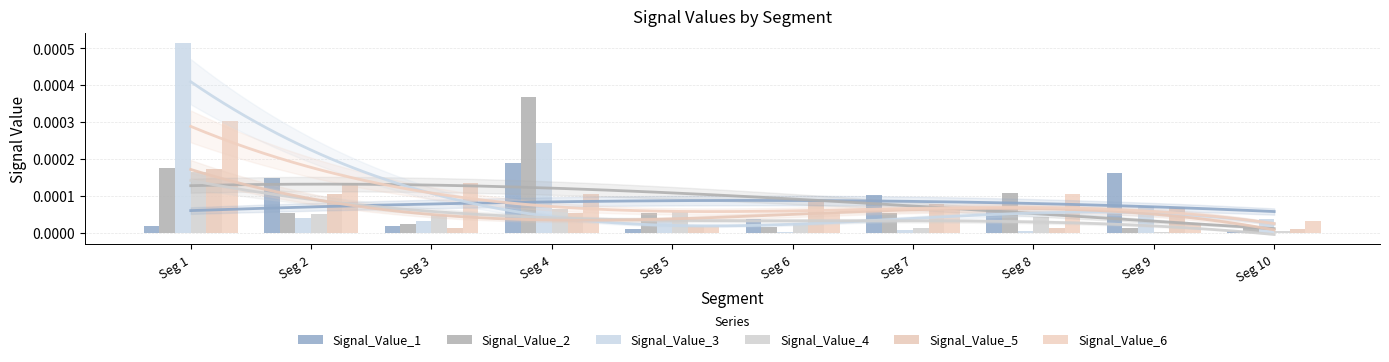

True or false: Signal_Value_5 has a value of 0.0 at Seg 2.

True